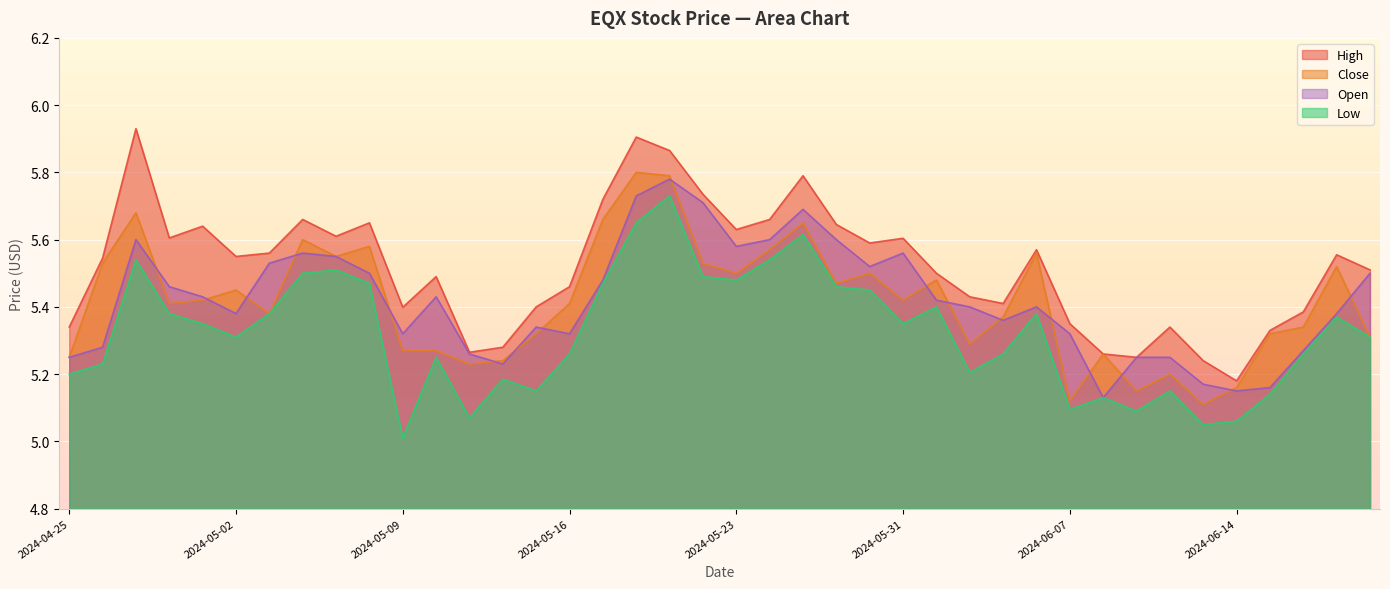

Reading left to right, transcribe all the data shown in this chart.

High: 5.3	5.5	5.9	5.6	5.6	5.5	5.6	5.7	5.6	5.7	5.4	5.5	5.3	5.3	5.4	5.5	5.7	5.9	5.9	5.7	5.6	5.7	5.8	5.6	5.6	5.6	5.5	5.4	5.4	5.6	5.3	5.3	5.2	5.3	5.2	5.2	5.3	5.4	5.6	5.5
Low: 5.2	5.2	5.5	5.4	5.3	5.3	5.4	5.5	5.5	5.5	5.0	5.2	5.1	5.2	5.2	5.3	5.5	5.7	5.7	5.5	5.5	5.5	5.6	5.5	5.5	5.3	5.4	5.2	5.3	5.4	5.1	5.1	5.1	5.2	5.0	5.1	5.1	5.3	5.4	5.3
Close: 5.2	5.5	5.7	5.4	5.4	5.5	5.4	5.6	5.5	5.6	5.3	5.3	5.2	5.2	5.3	5.4	5.7	5.8	5.8	5.5	5.5	5.6	5.7	5.5	5.5	5.4	5.5	5.3	5.4	5.6	5.1	5.3	5.2	5.2	5.1	5.2	5.3	5.3	5.5	5.3
Open: 5.2	5.3	5.6	5.5	5.4	5.4	5.5	5.6	5.5	5.5	5.3	5.4	5.3	5.2	5.3	5.3	5.5	5.7	5.8	5.7	5.6	5.6	5.7	5.6	5.5	5.6	5.4	5.4	5.4	5.4	5.3	5.1	5.2	5.2	5.2	5.2	5.2	5.3	5.4	5.5